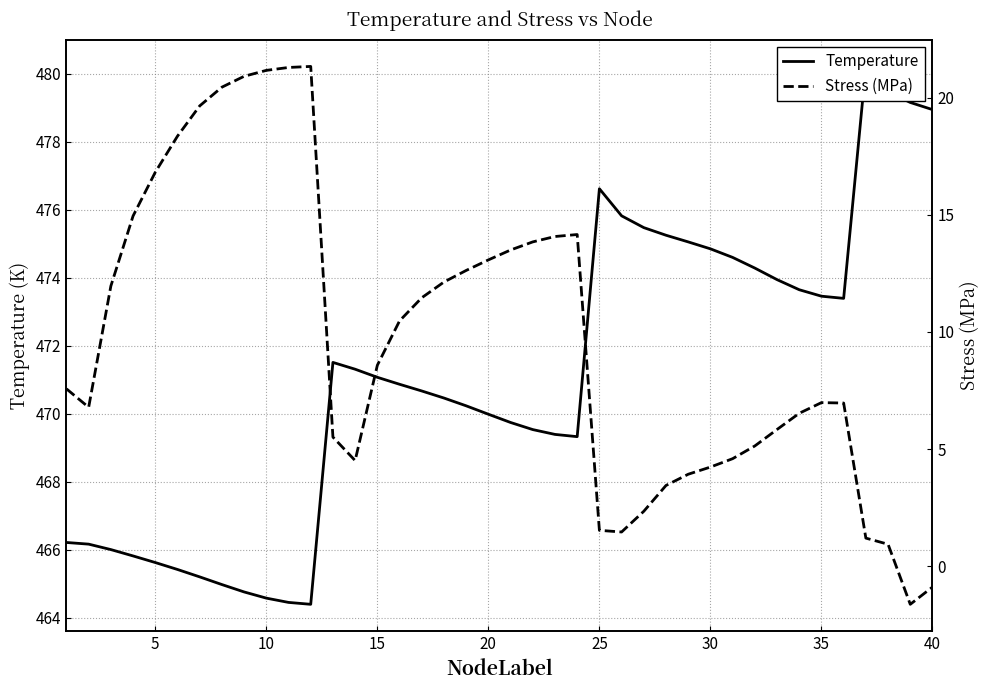

True or false: Stress (MPa) and Temperature intersect in this chart.

False